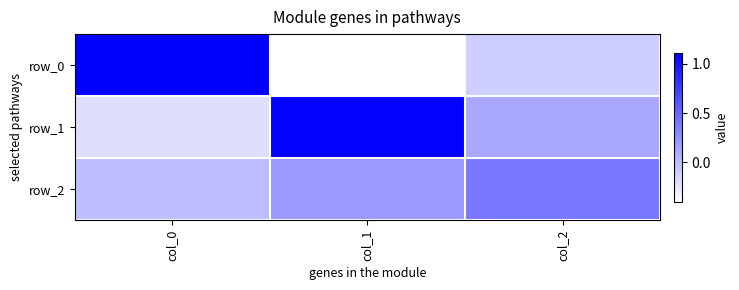

Count the number of categories in the chart.

3